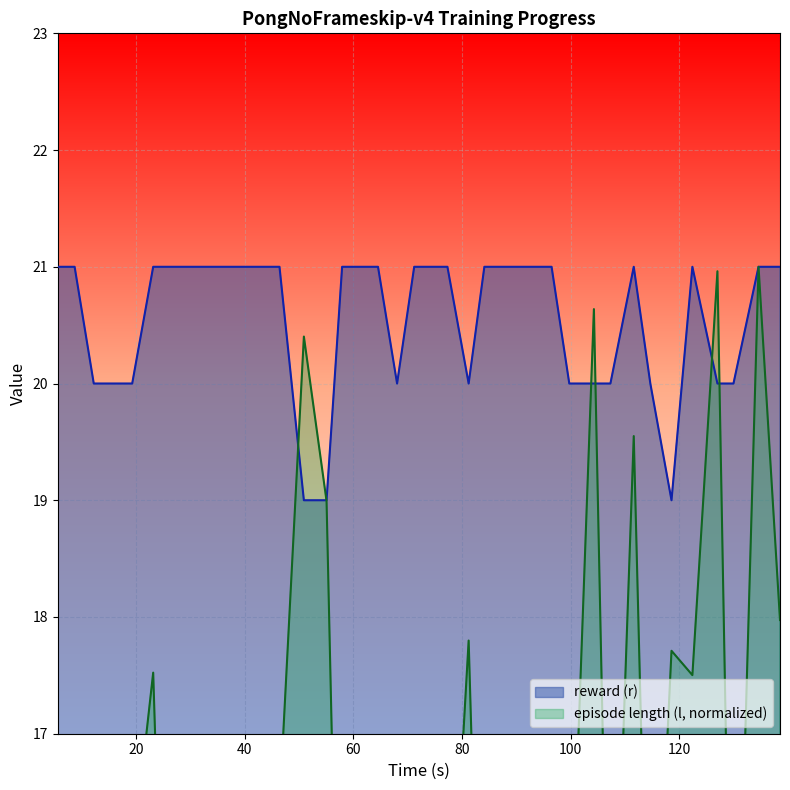

What is the value of the reward (r) point at the 39th from the left?

21.0